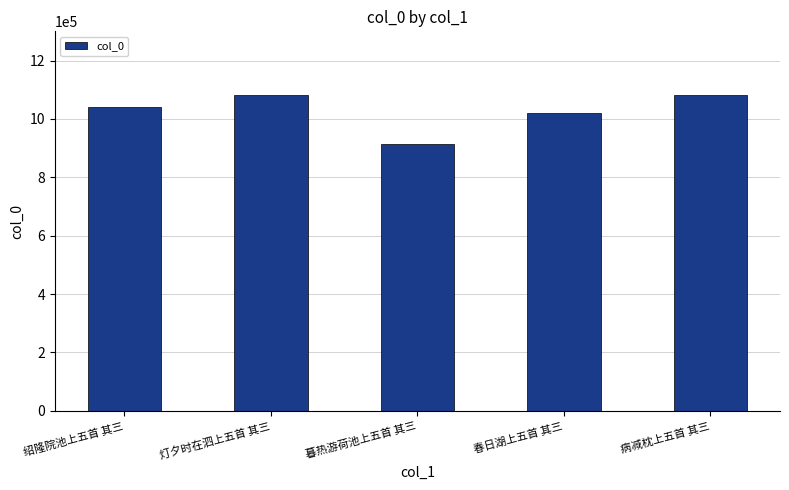

Is it true that the value at 暮热游荷池上五首 其三 is 1336486?

False